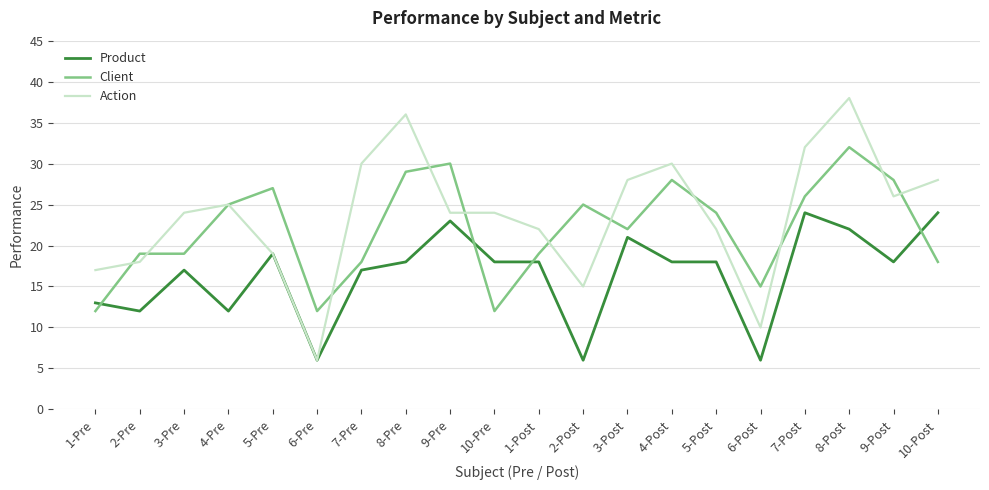

What is the total value across all series at 8-Pre?

83